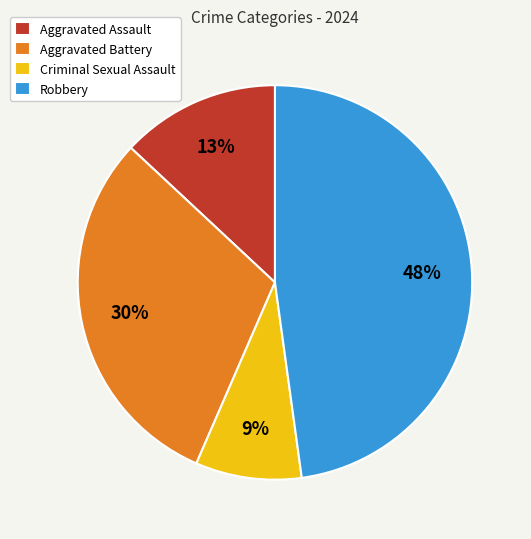

How many slices are in this pie chart?

4